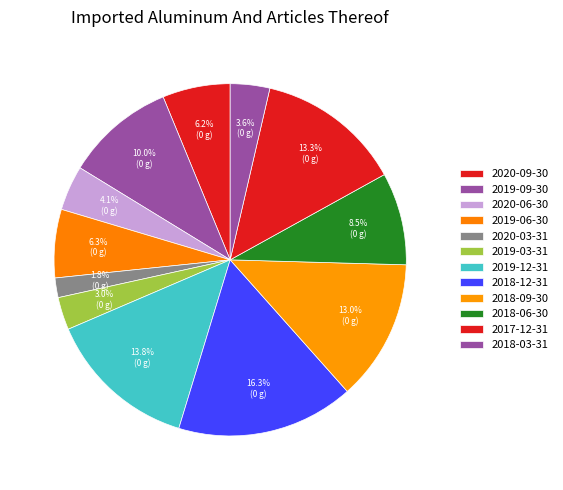

To the nearest percent, what portion does 2017-12-31 represent?

13%